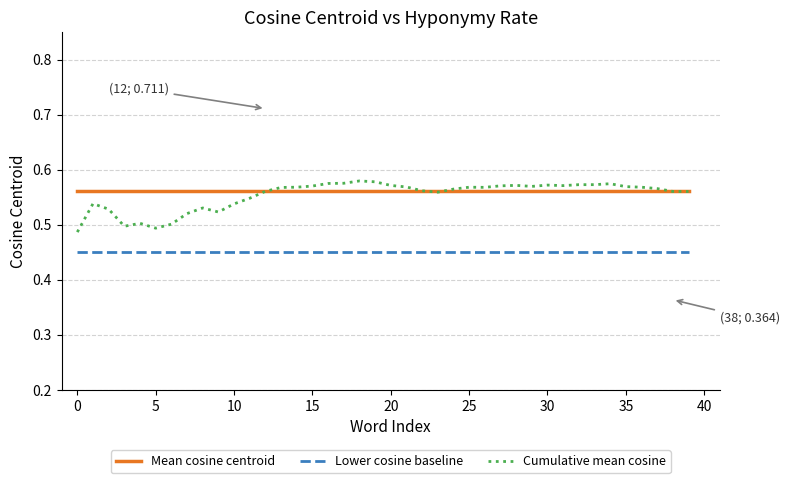

Which series has the largest range (max minus min)?

Cumulative mean cosine